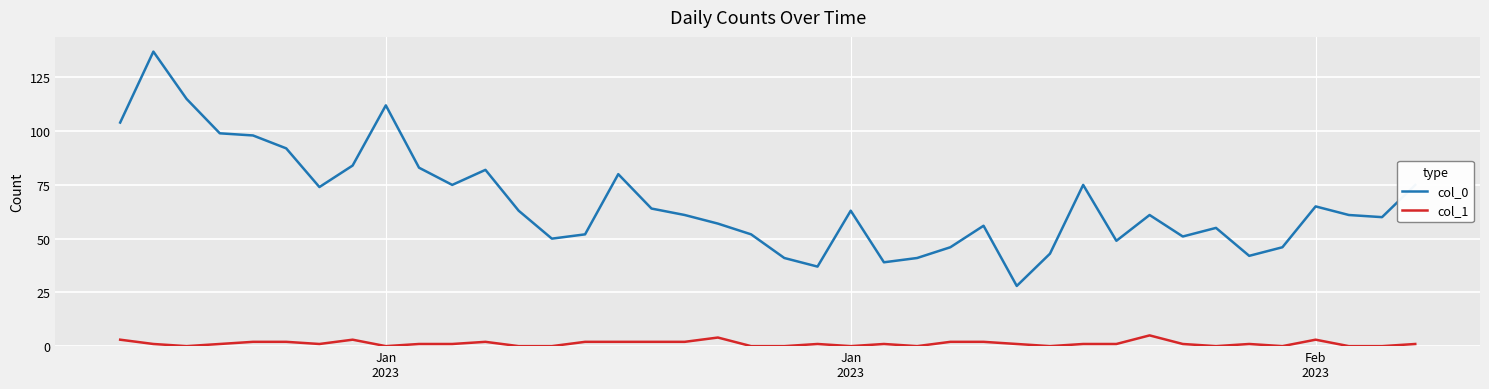

True or false: col_0 has more than 0 points higher than both neighbors.

True